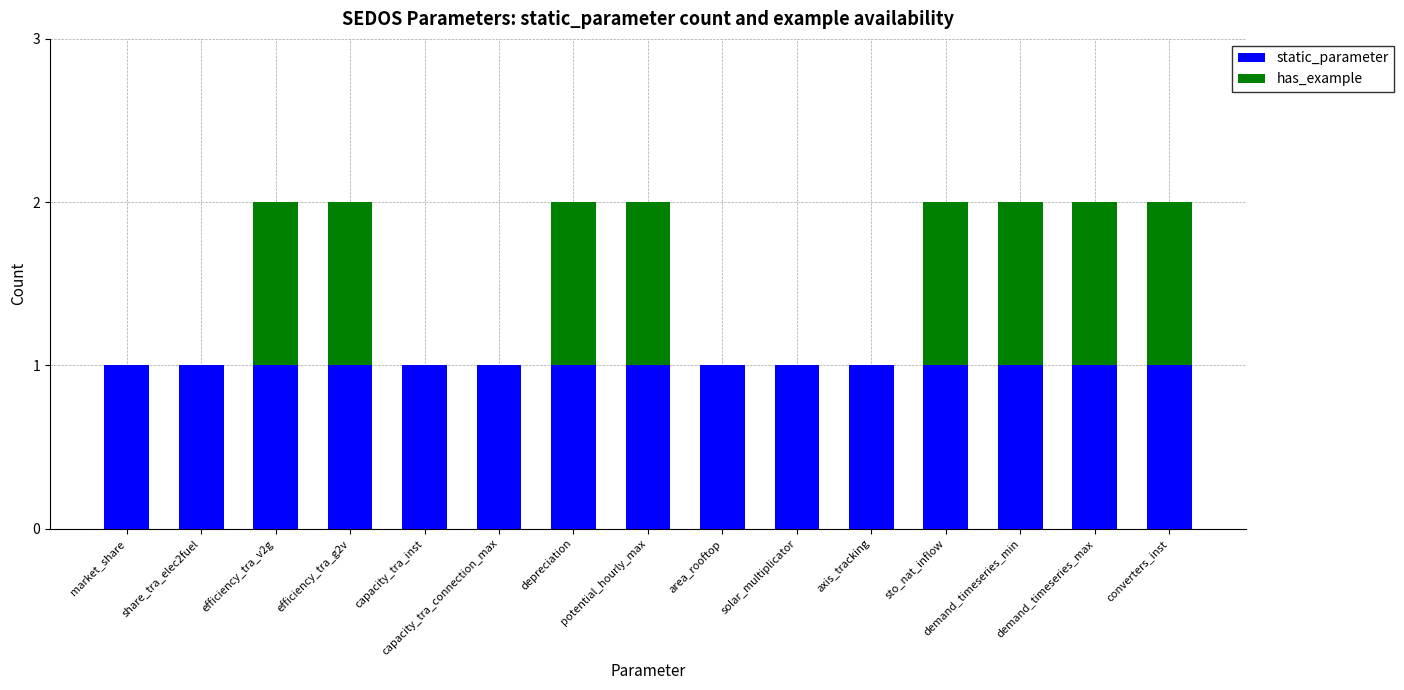

Is it true that static_parameter equals 1 at efficiency_tra_g2v?

True